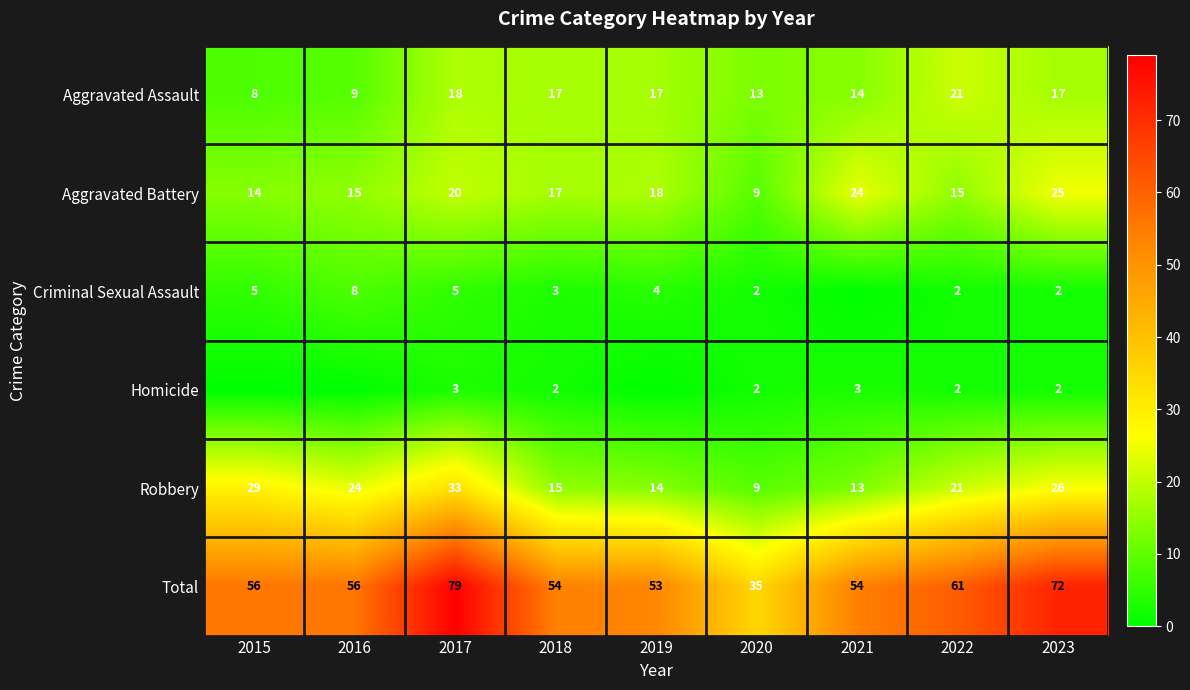

How many values in the Aggravated Battery series are below 17?

4